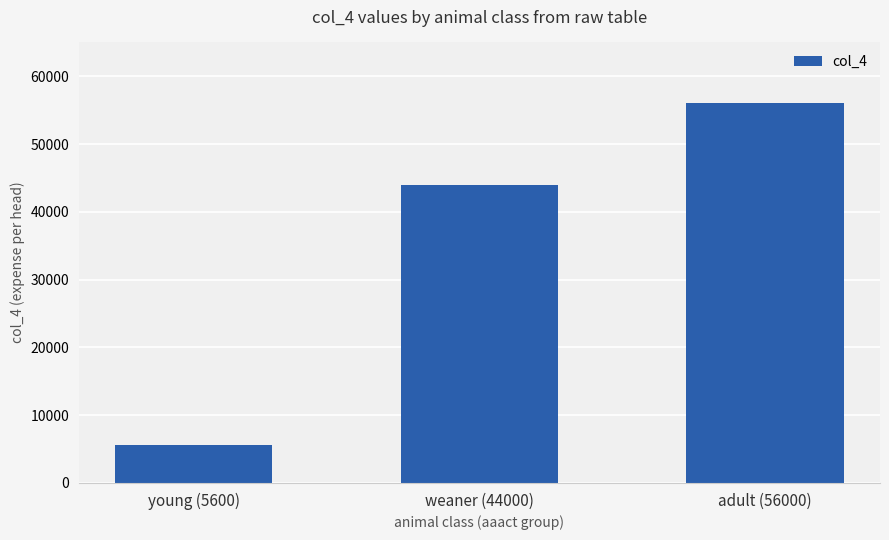

What position from the left is young (5600)?

1